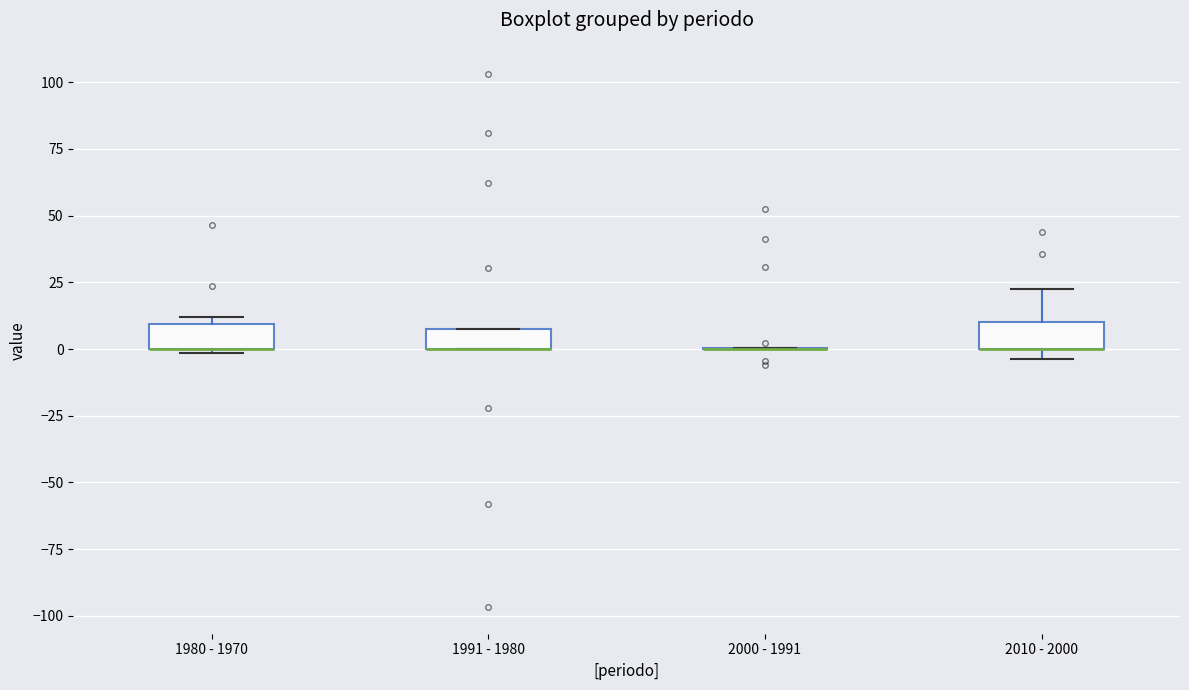

Reading left to right, transcribe this box plot: for each box, give where its median line is, the range the box spans, and where its two whiskers end, as read against the y-axis. The values are not printed on the chart, so give them approximately, as read against the axis.

1980 - 1970: median 0 (drawn on the box's lower edge), box 0 to 10, whiskers 0 to 10 (just above the box's upper edge)
1991 - 1980: median 0 (drawn on the box's lower edge), box 0 to 10, whiskers 0 to 10
2000 - 1991: box collapsed to a line at 0, whiskers 0 to 0
2010 - 2000: median 0 (drawn on the box's lower edge), box 0 to 10, whiskers -5 to 25